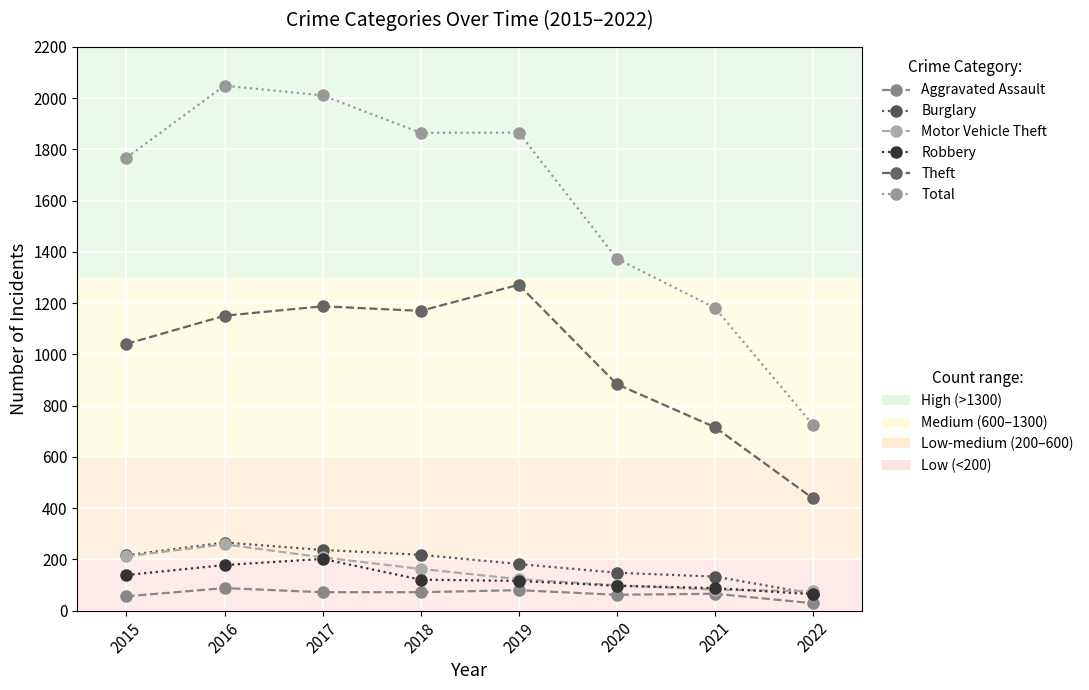

What is the greatest value displayed?

2049